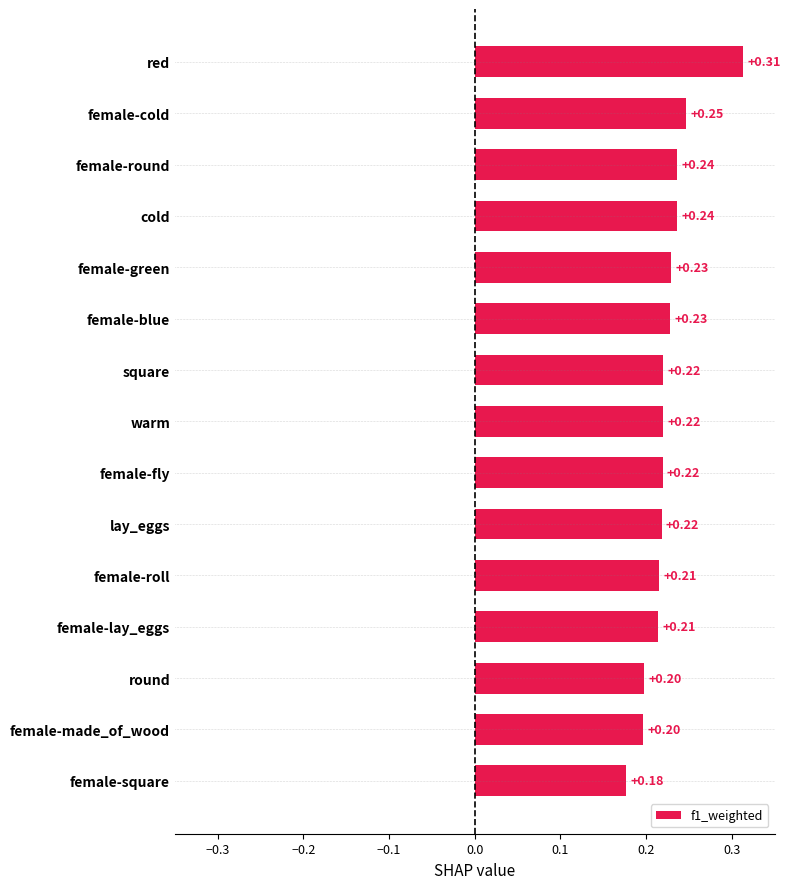

At which category does the chart reach its peak across all series?

red